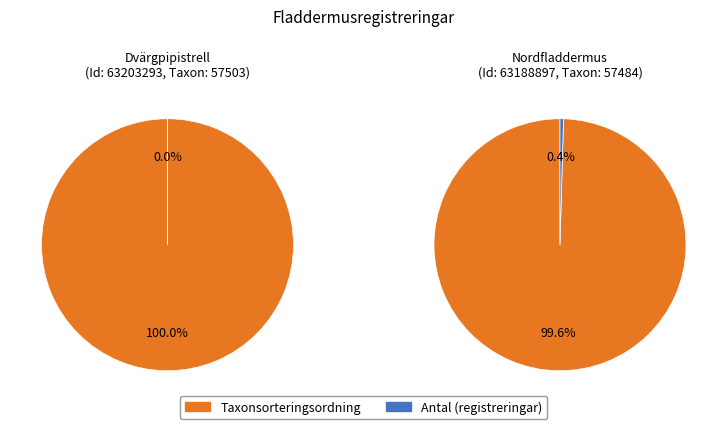

Rank the categories by value from highest to lowest.

Nordfladdermus
(Id: 63188897), Dvärgpipistrell
(Id: 63203293)